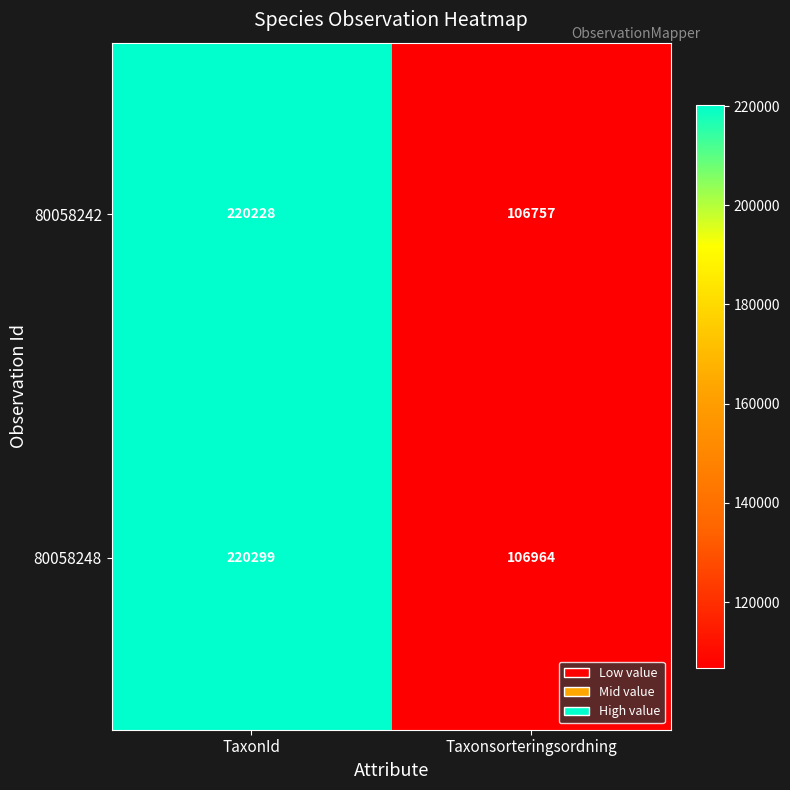

What is the approximate value of 80058242 at Taxonsorteringsordning, to the nearest 10?

106760